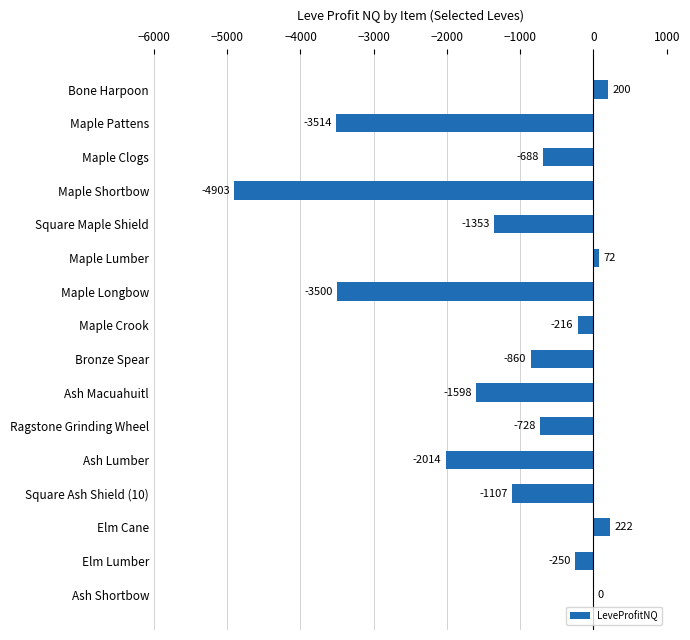

What is the sum of all values?

-20236.5